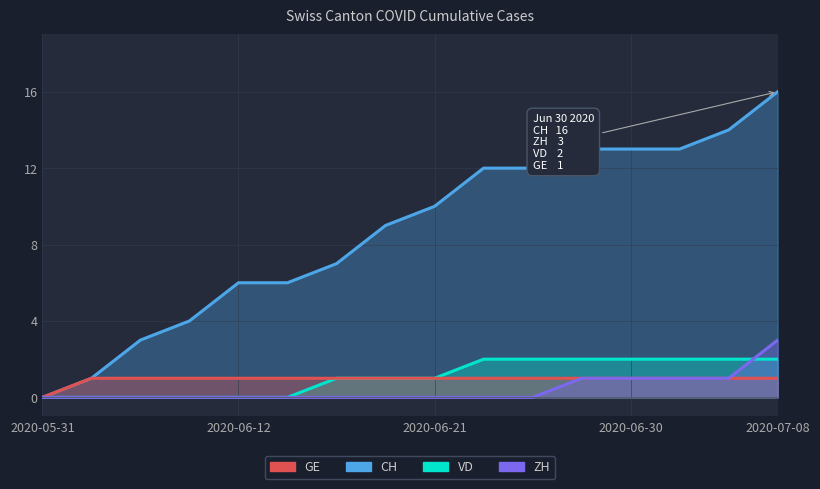

How many lines are shown in the chart?

4